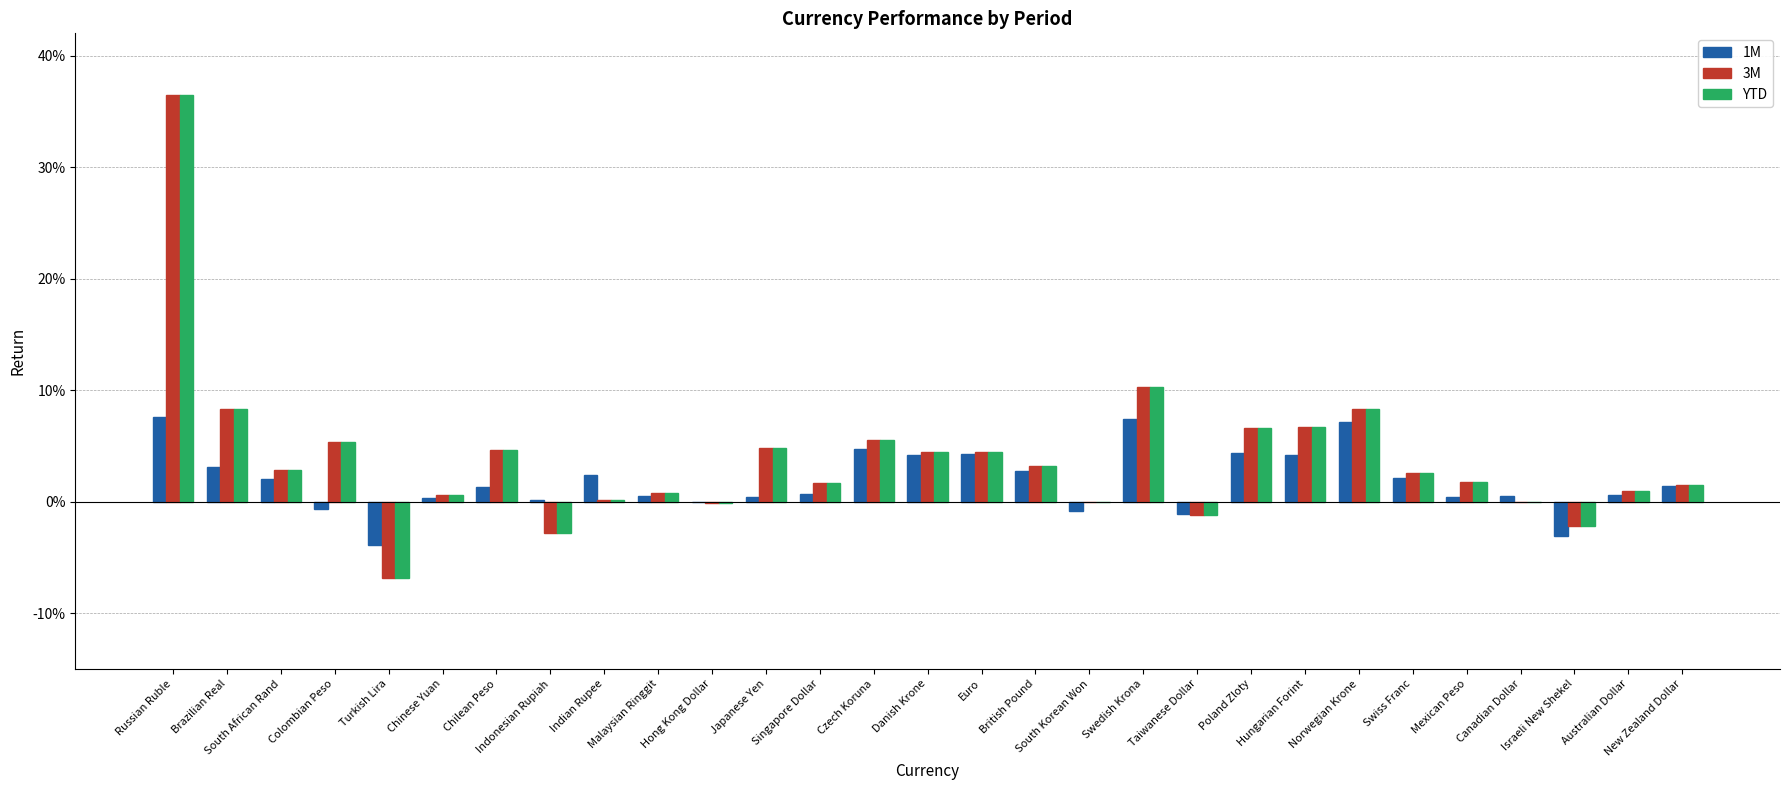

What are all the series names shown in the legend?

1M, 3M, YTD